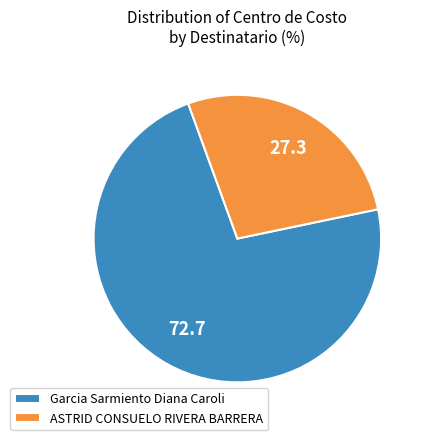

Is the sum of Garcia Sarmiento Diana Caroli and ASTRID CONSUELO RIVERA BARRERA greater than half?

Yes